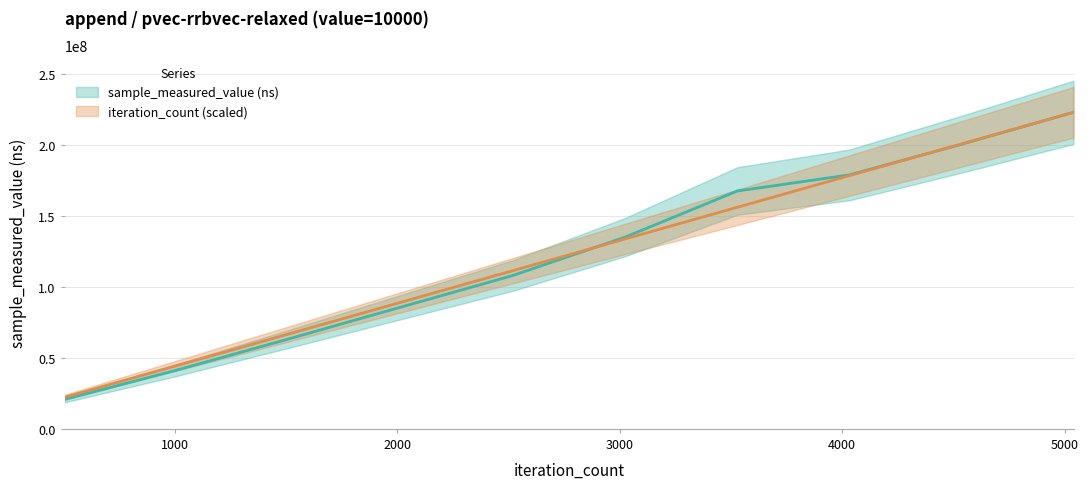

True or false: sample_measured_value and iteration_count cross at least once.

True